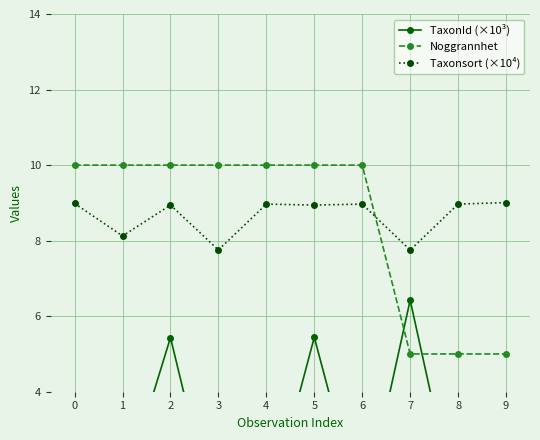

Which series has the widest spread of values?

TaxonId (×10³)